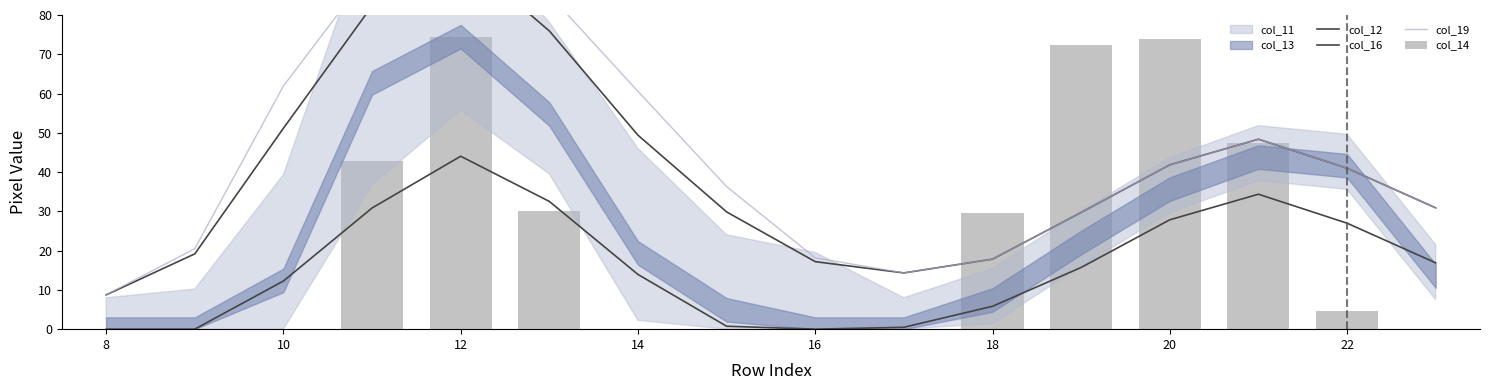

How many data points does each series have?

16